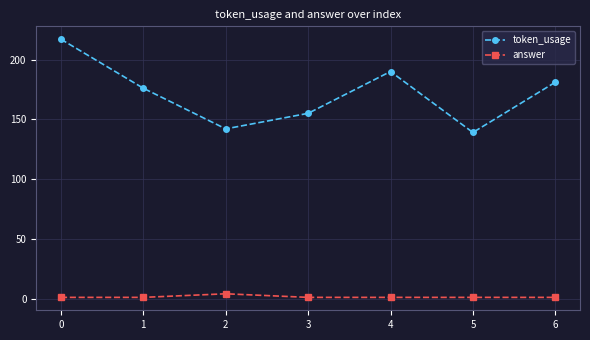

At which label is token_usage closest to 178?

1